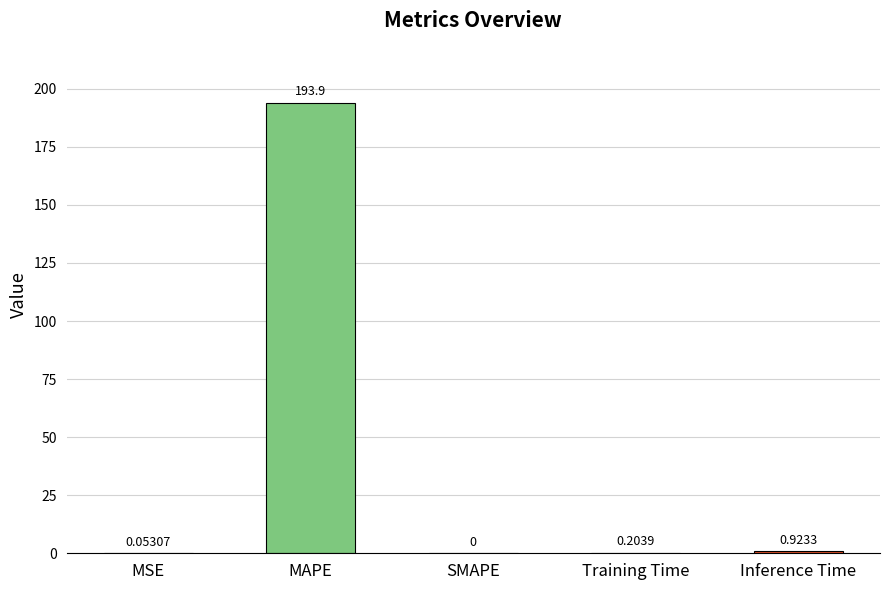

How many values are above zero?

4